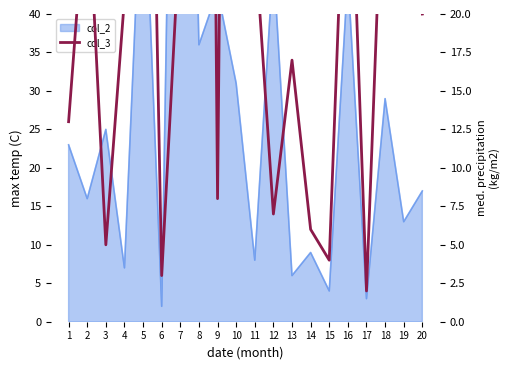

What is the minimum value shown in the chart?

2